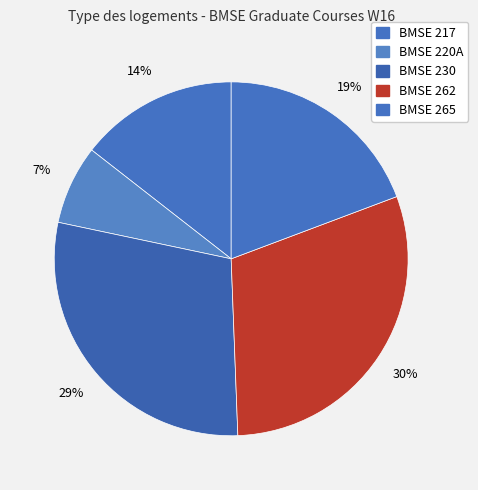

To the nearest percent, what portion does BMSE 262 represent?

30%